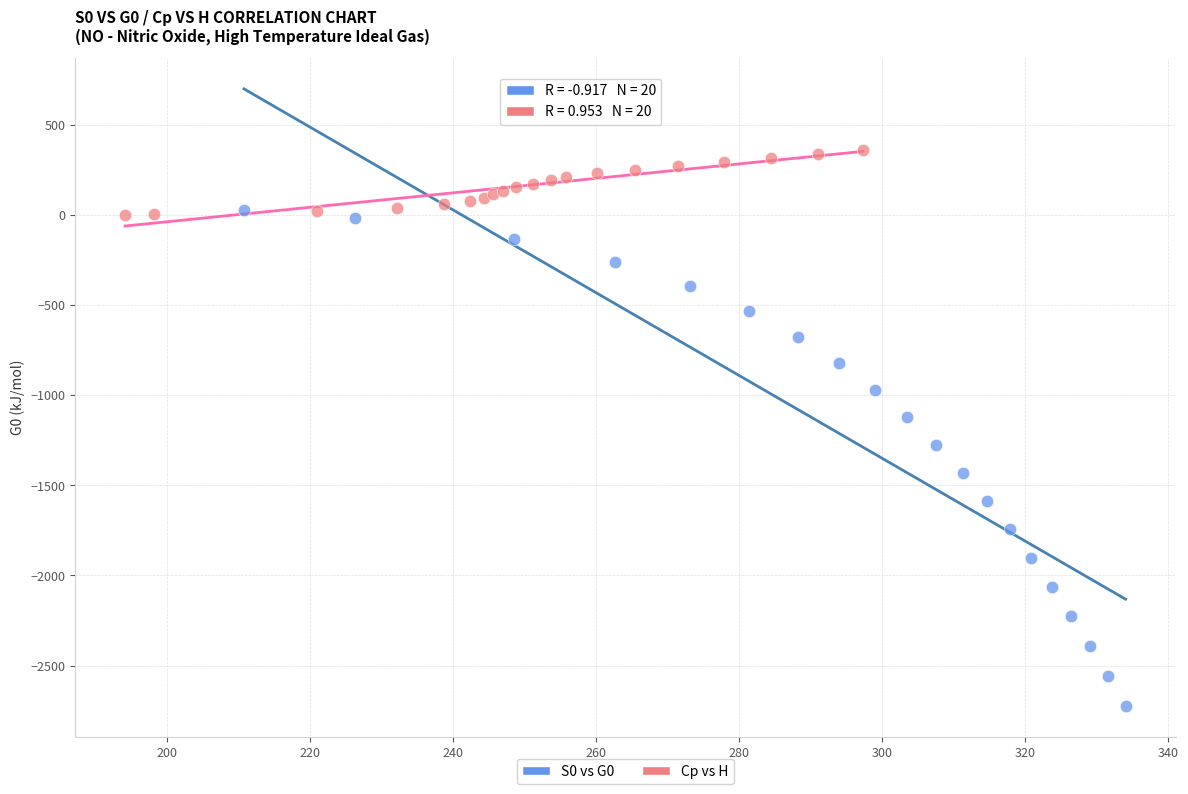

Which series reaches the maximum Y coordinate?

Cp vs H